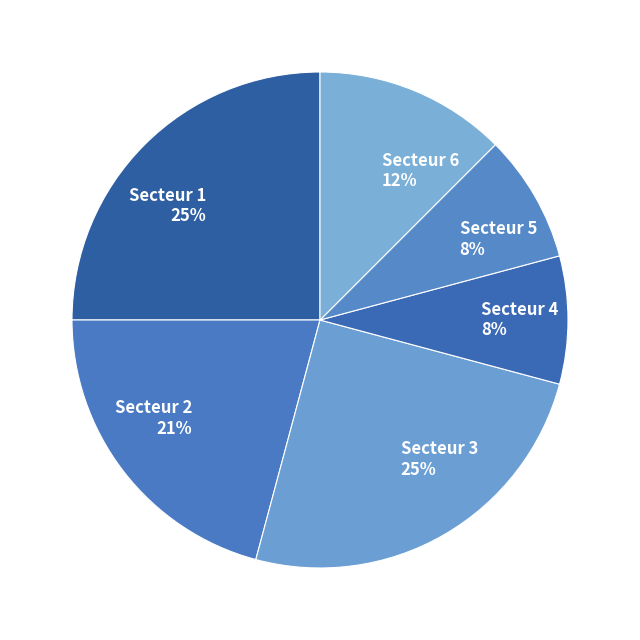

What percentage is the Secteur 3 slice, to the nearest percent?

25%